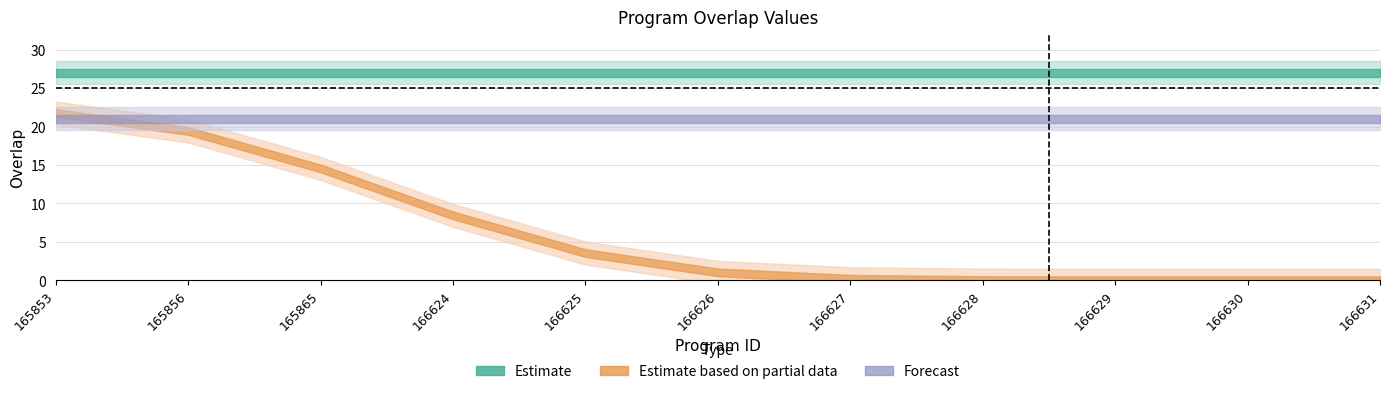

What is the spread (max minus min) of values at 166629?

27